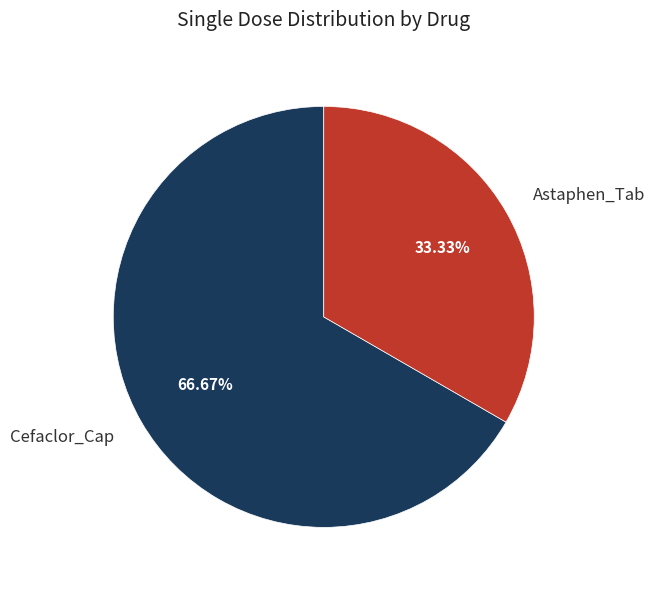

How many slices are in this pie chart?

2